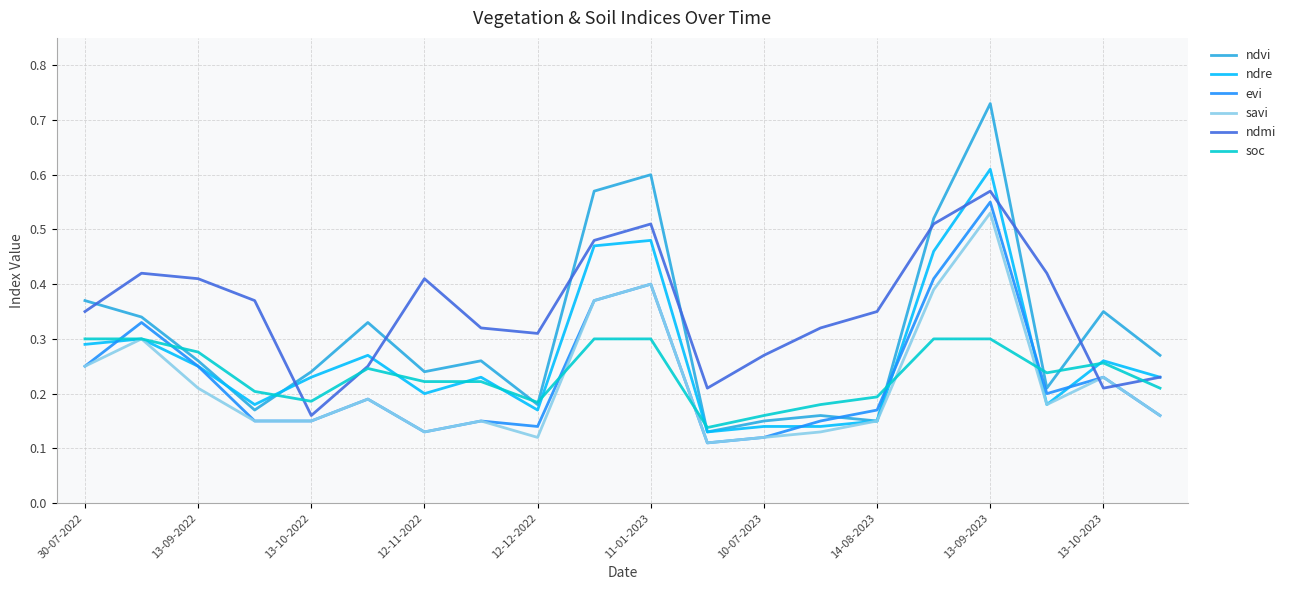

Which series has the largest total across all categories?

ndmi